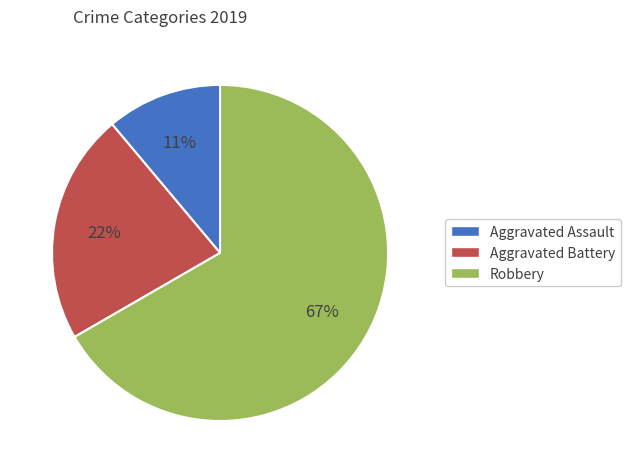

Which category has the biggest portion of the pie?

Robbery